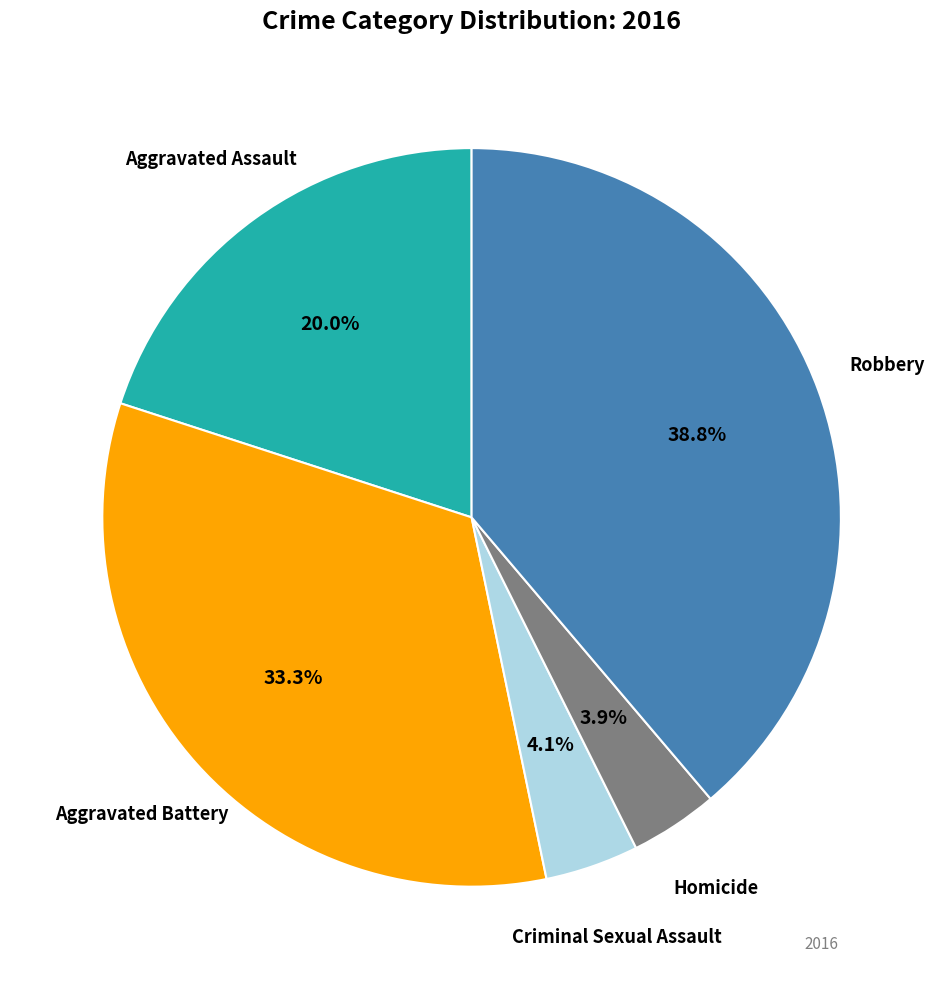

Is there a majority slice in this chart?

No